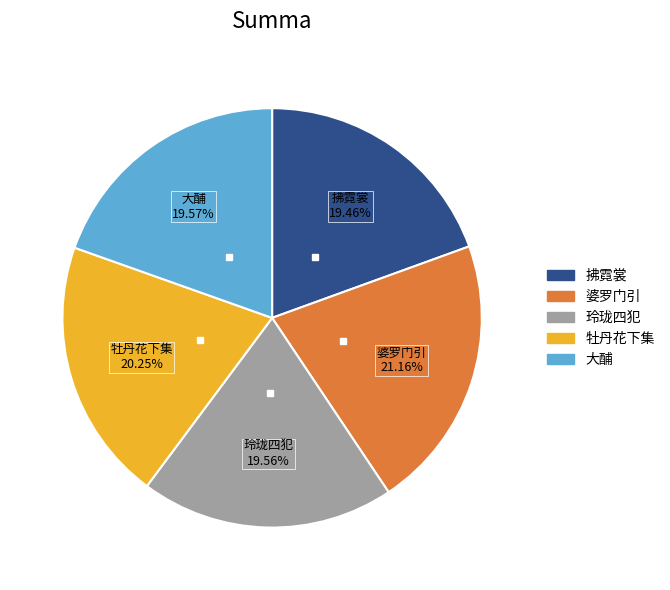

How many segments does this pie chart have?

5